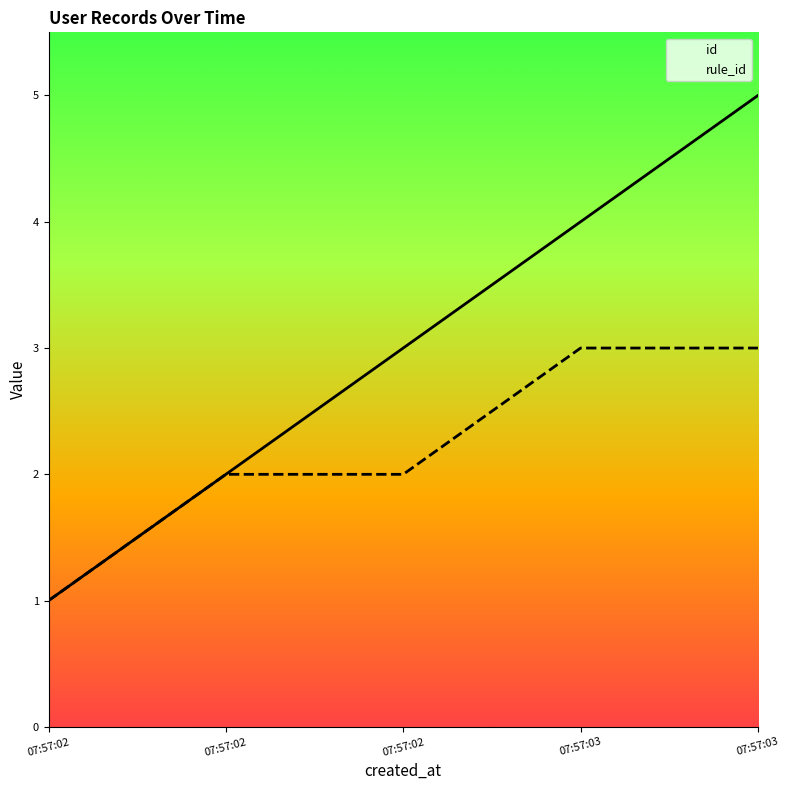

The id series shows 1 at 07:57:02. True or false?

False